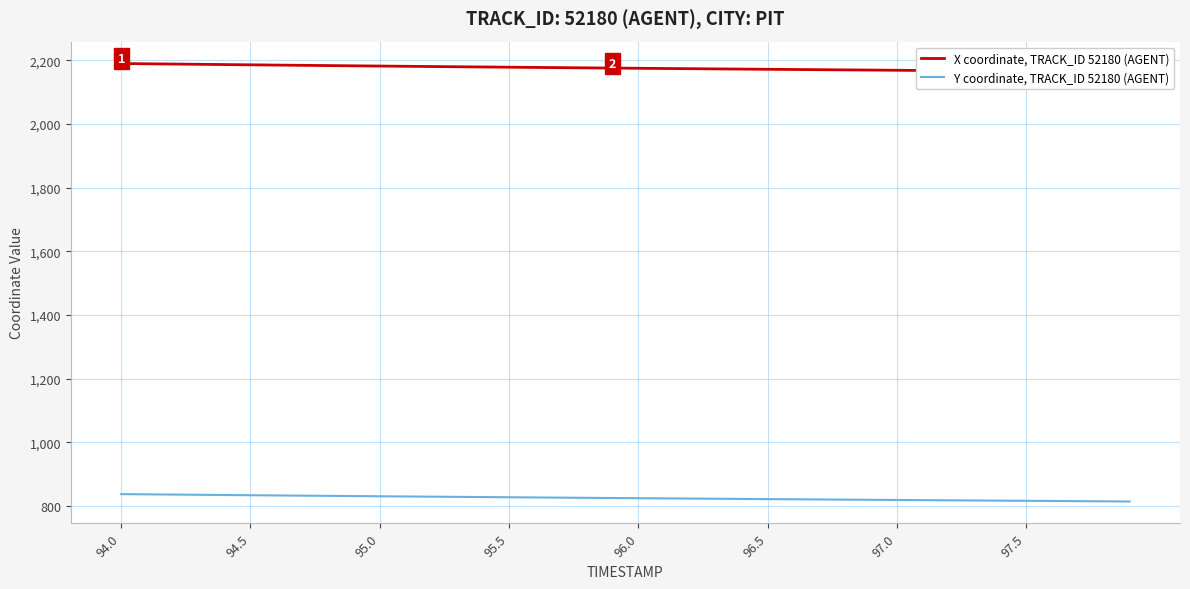

List the series in order of their peak value, highest first.

X coordinate, TRACK_ID 52180 (AGENT), Y coordinate, TRACK_ID 52180 (AGENT)